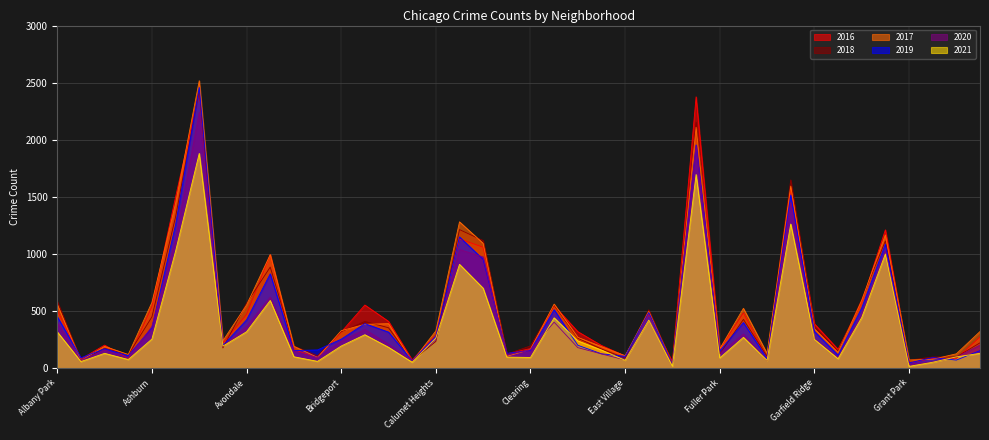

At which category is the sum across all series the highest?

Austin